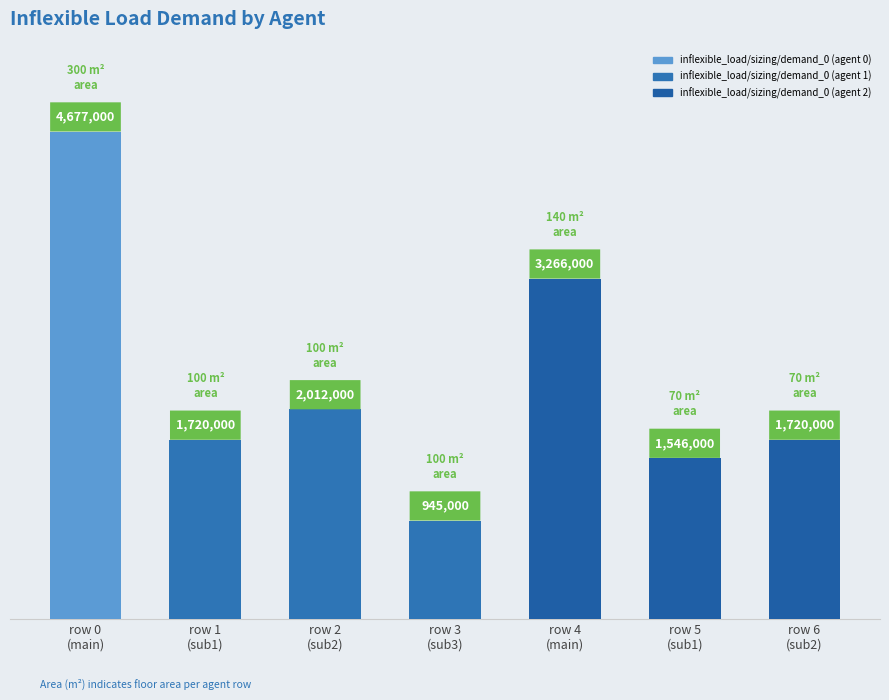

The value at row 1
(sub1) is 921528. True or false?

False